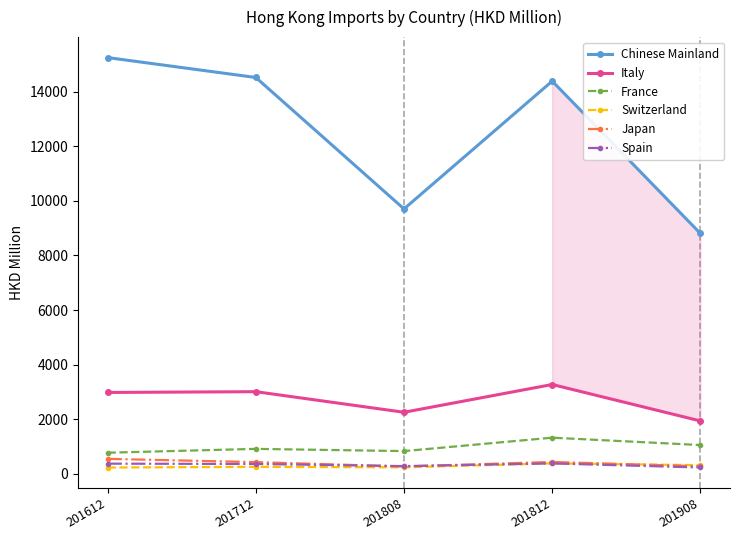

What is the maximum value shown in the chart?

15248.5